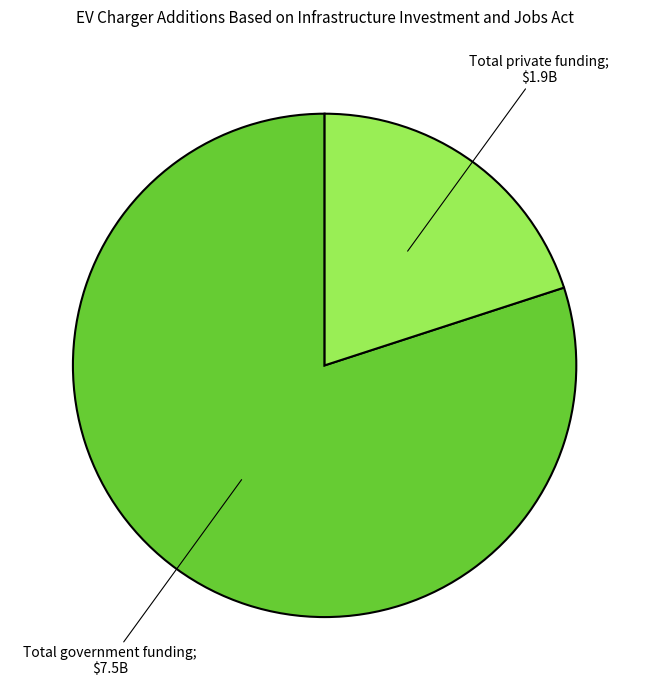

Is there a majority slice in this chart?

Yes